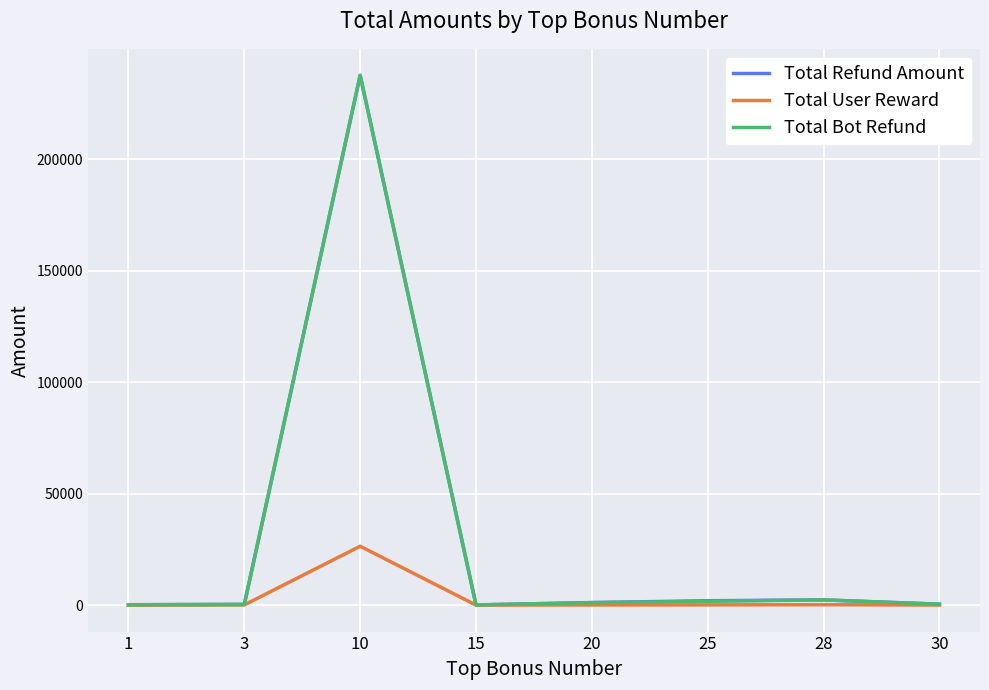

What is the difference between the second highest and second lowest values in the Total Bot Refund series?

2187.0